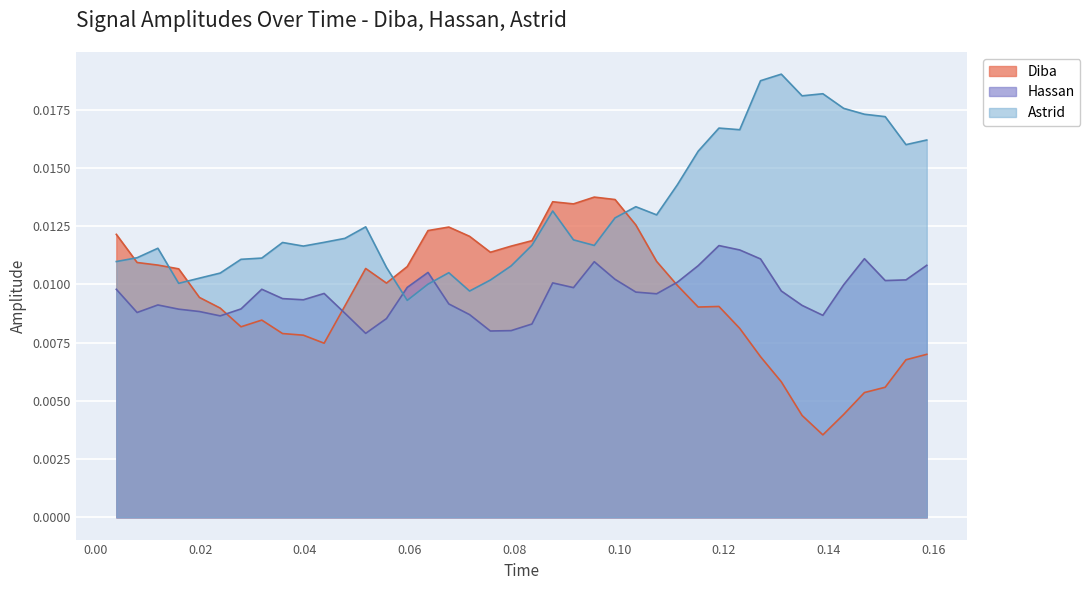

True or false: Astrid has more than 0 interior local peaks.

True